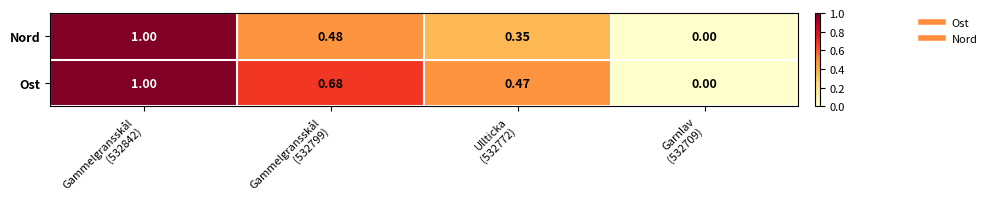

Between Gammelgransskål
(532842) and Ullticka
(532772), which series saw the biggest shift?

Nord